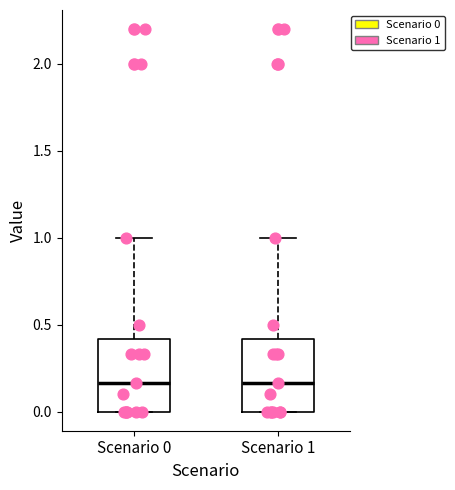

Reading left to right, read every box against the y-axis: the position of its median line, the range the box covers, and the ends of its whiskers. The values are not printed on the chart, so give them approximately, as read against the axis.

Scenario 0: median 0.15, box 0.00 to 0.40, whiskers 0.00 to 1.00
Scenario 1: median 0.15, box 0.00 to 0.40, whiskers 0.00 to 1.00